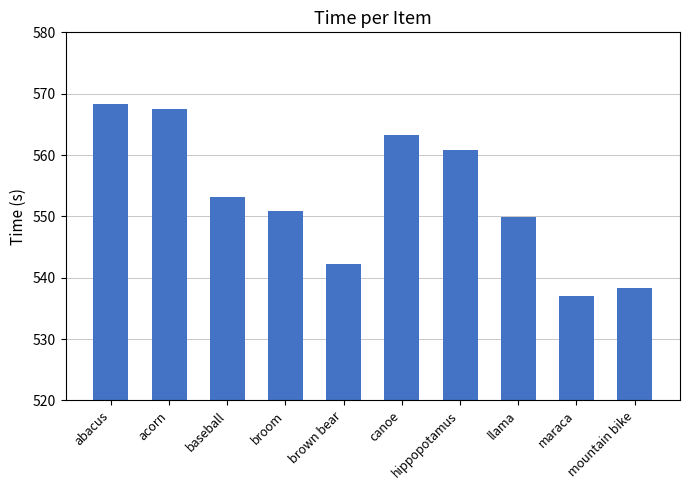

Reading left to right, transcribe all the data shown in this chart.

abacus=568.3	acorn=567.5	baseball=553.2	broom=550.9	brown bear=542.2	canoe=563.3	hippopotamus=560.9	llama=549.9	maraca=537.1	mountain bike=538.4